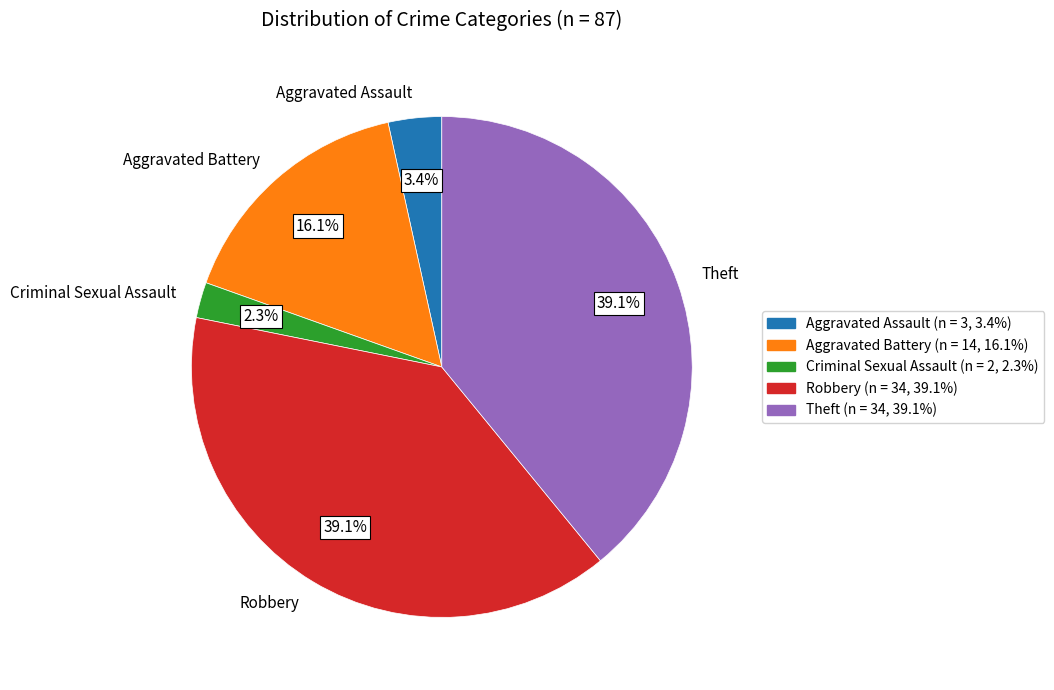

Does Aggravated Battery account for over 50% of the chart?

No